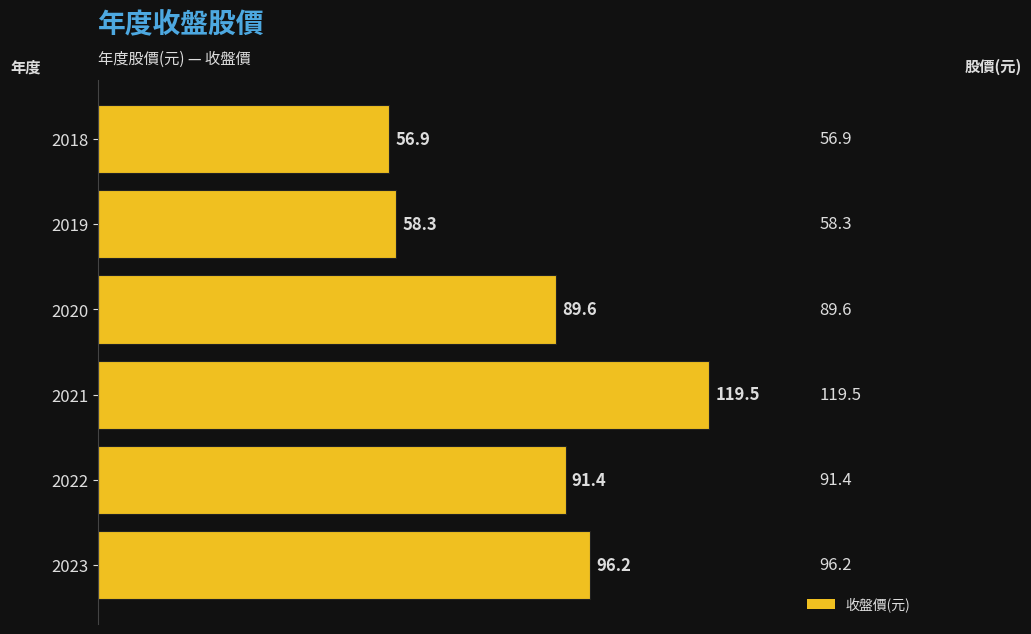

How many series are shown in this chart?

1